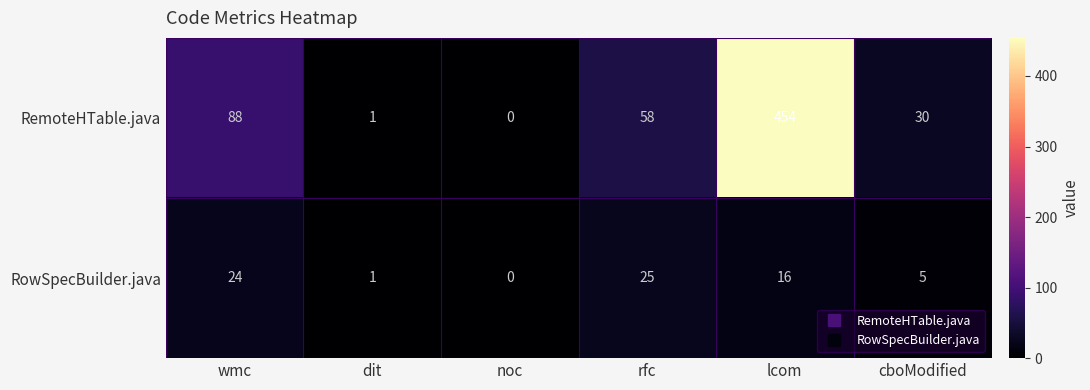

Reading left to right, transcribe all the data shown in this chart.

RemoteHTable.java: wmc=88	dit=1	noc=0	rfc=58	lcom=454	cboModified=30
RowSpecBuilder.java: wmc=24	dit=1	noc=0	rfc=25	lcom=16	cboModified=5